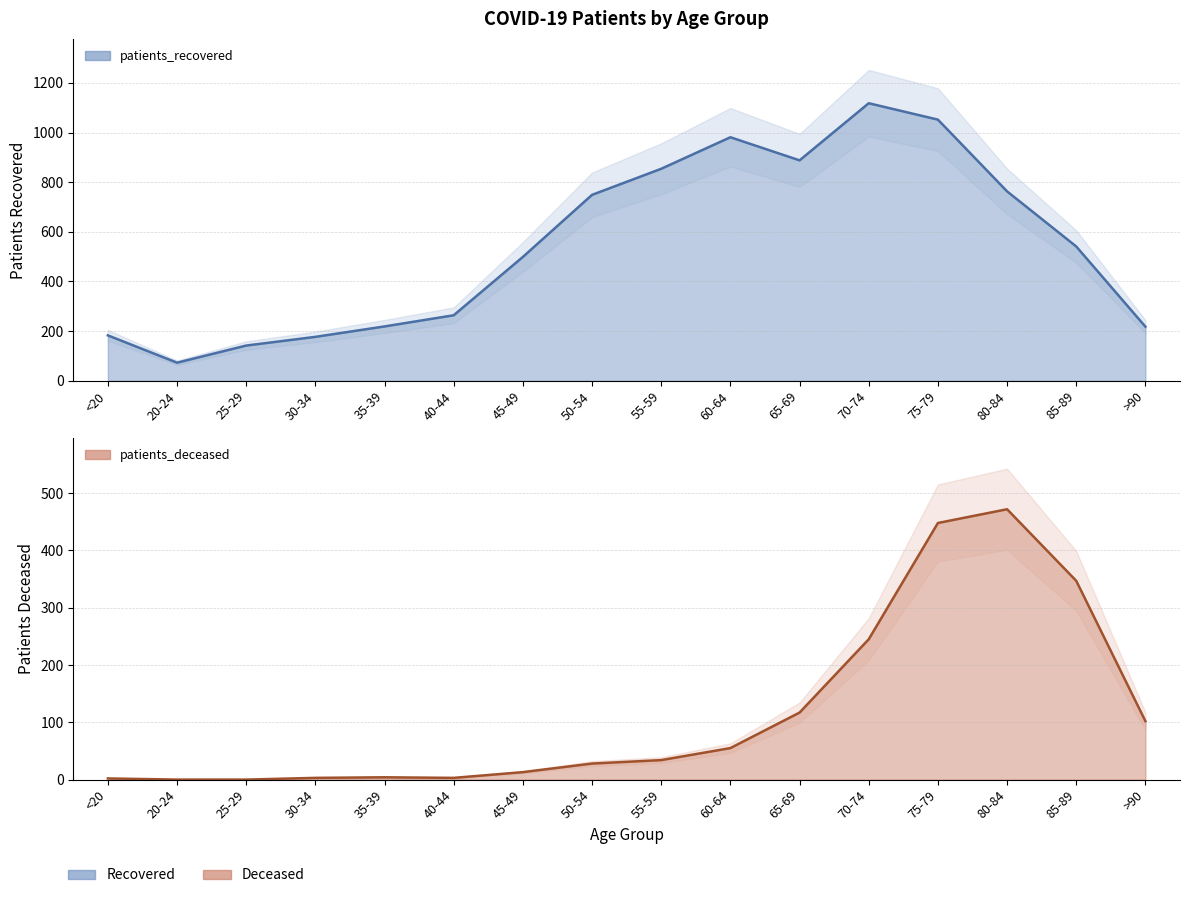

What position from the right is 25-29?

14